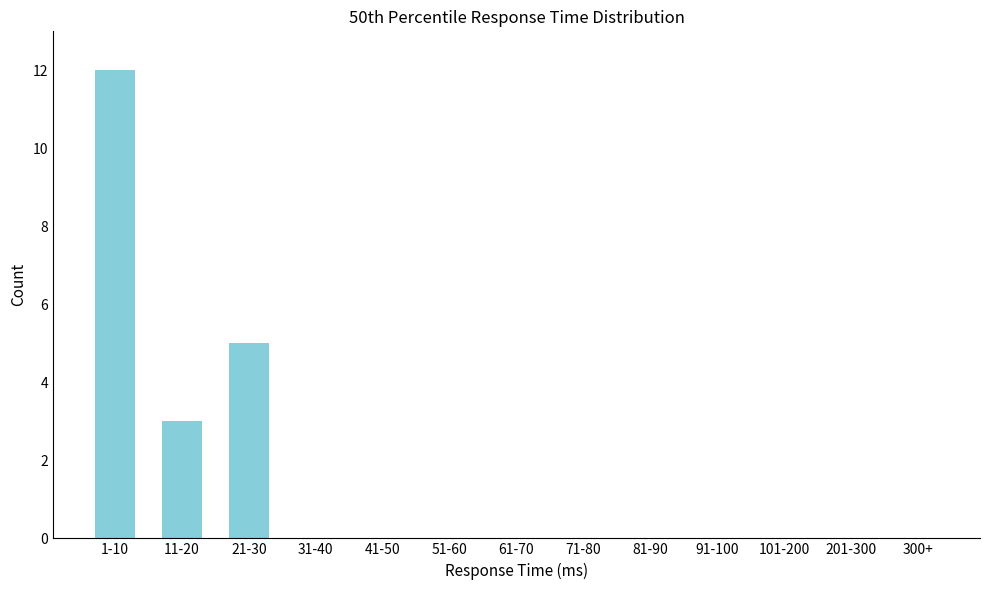

Reading left to right, list all the values displayed in this chart.

1-10=12	11-20=3	21-30=5	31-40=0	41-50=0	51-60=0	61-70=0	71-80=0	81-90=0	91-100=0	101-200=0	201-300=0	300+=0